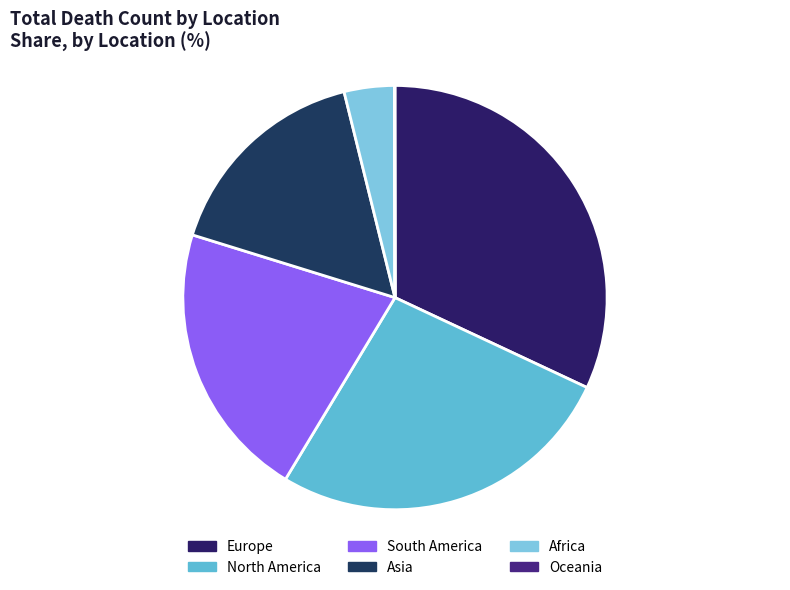

The North America slice represents 27% of the pie. True or false?

True